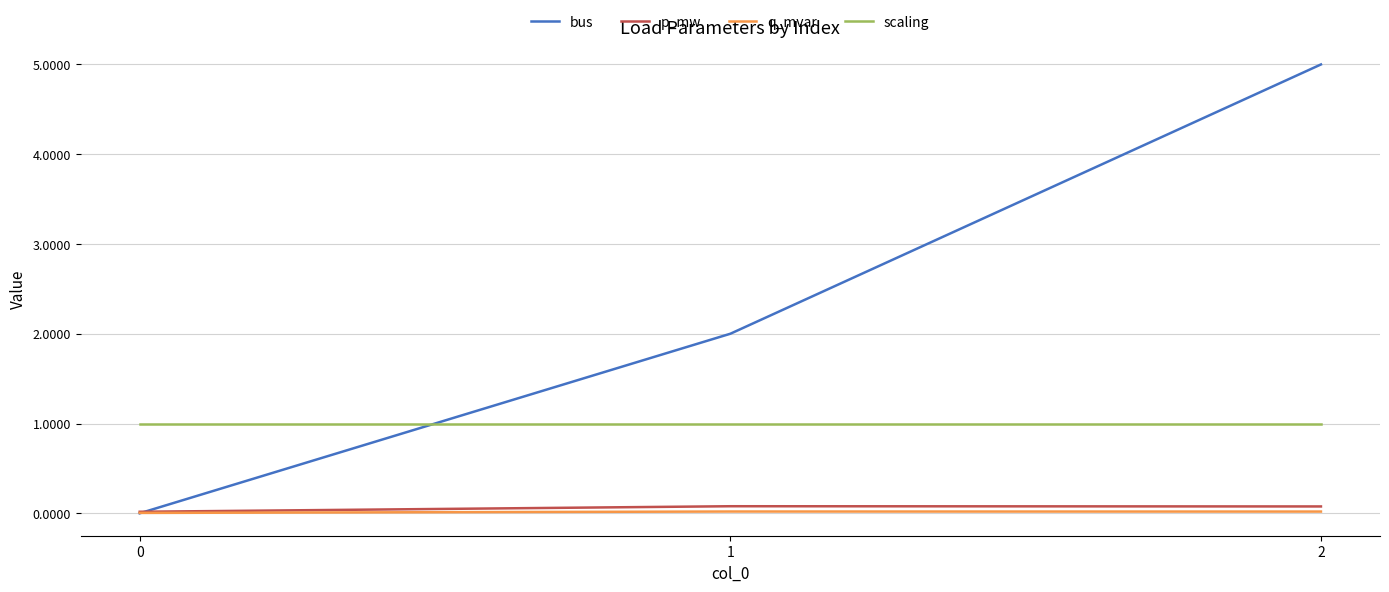

What are all the series names shown in the legend?

bus, p_mw, q_mvar, scaling